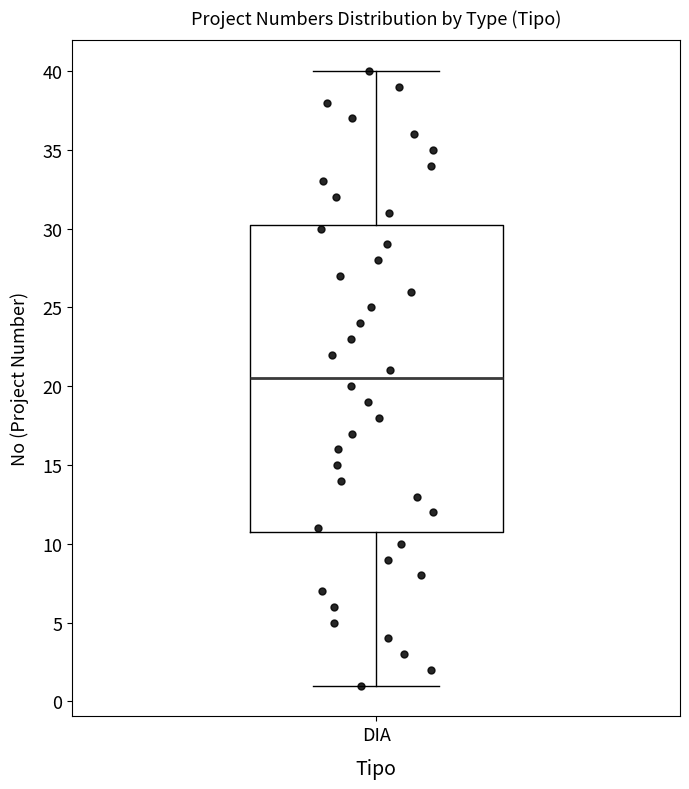

Read this box plot against the y-axis: the position of the median line, the range covered by the box, and the ends of both whiskers. The values are not printed on the chart, so give them approximately, as read against the axis.

median 20.5, box 11.0 to 30.5, whiskers 1.0 to 40.0